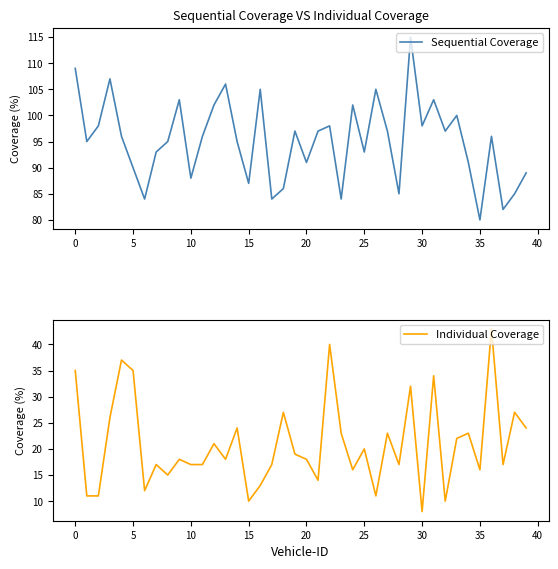

Which category has the lowest value in the Sequential Coverage series?

35